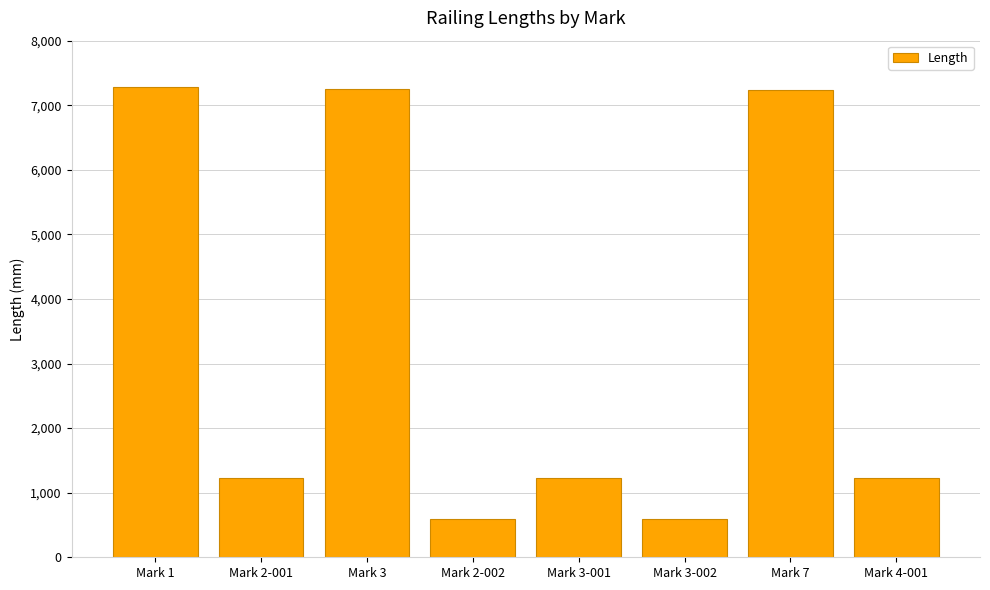

What is the sum of the values at Mark 3-002 and Mark 2-001?

1820